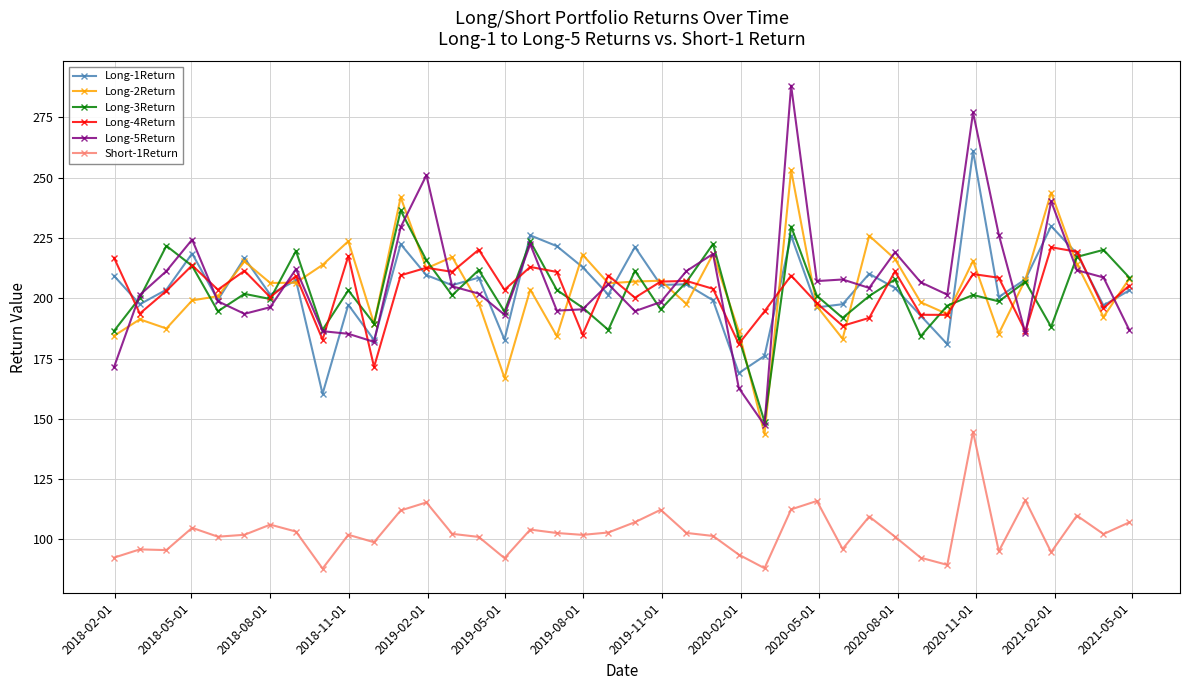

How many data points does each series have?

40